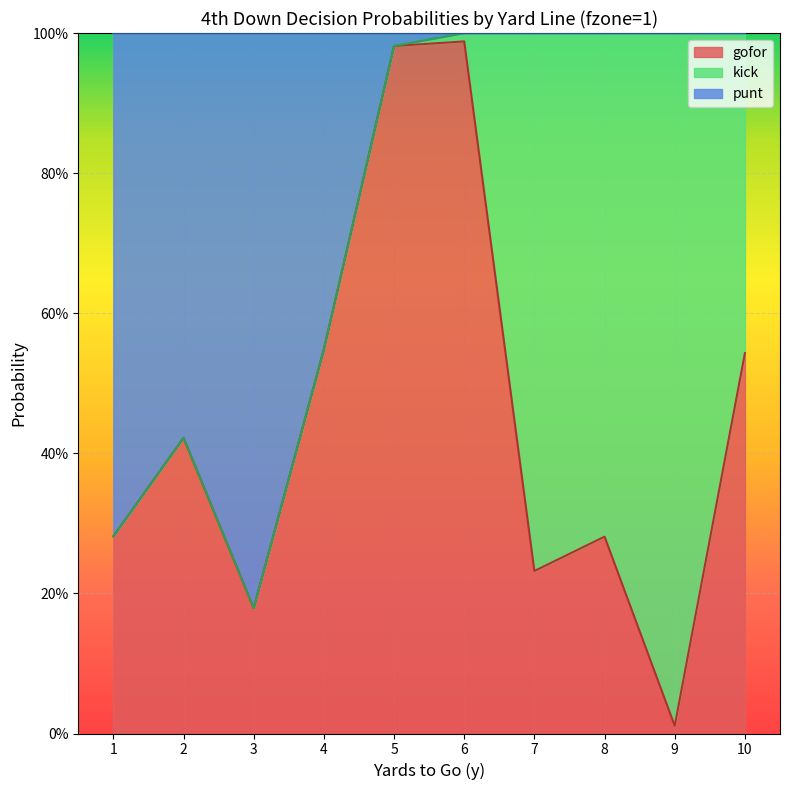

Which label corresponds to the smallest value in the chart?

9